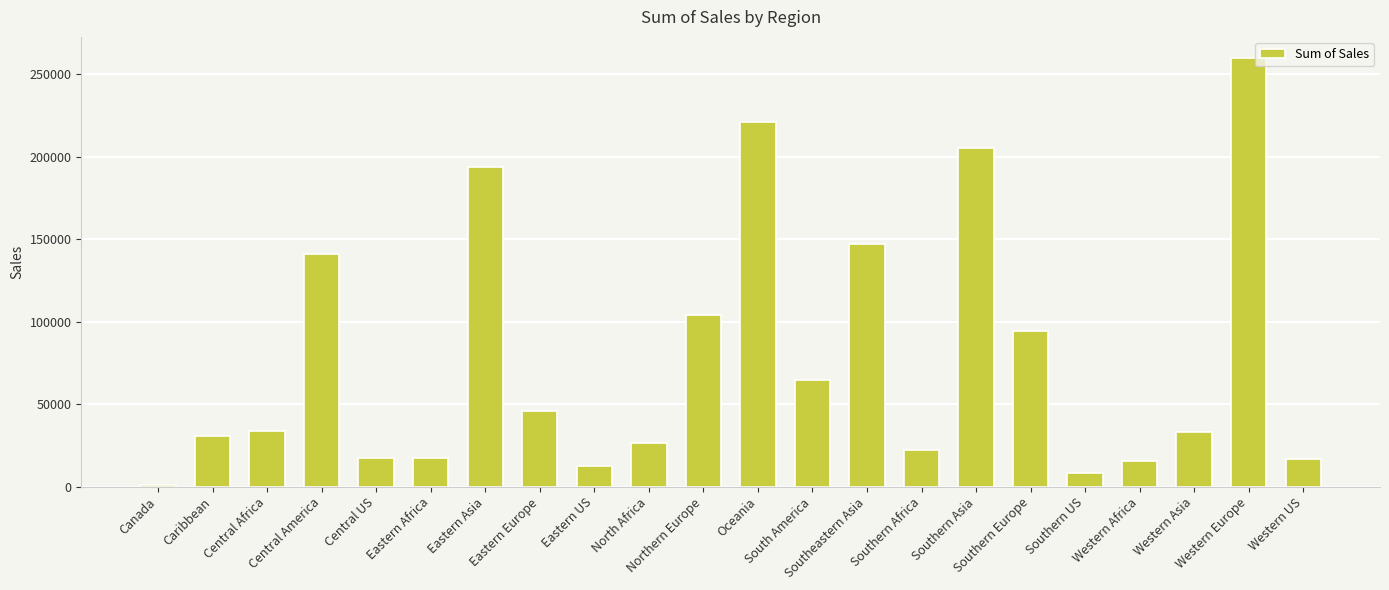

Are the bars grouped side by side (vs. stacked)?

No